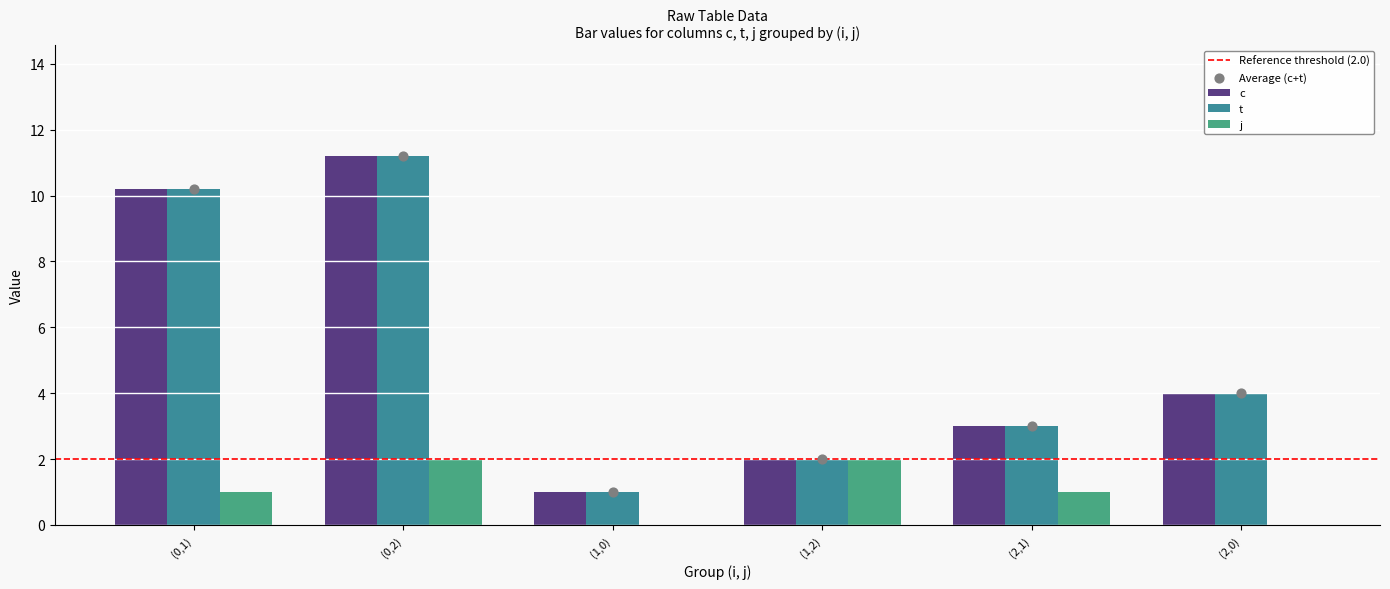

Which series reaches the maximum Y coordinate?

c